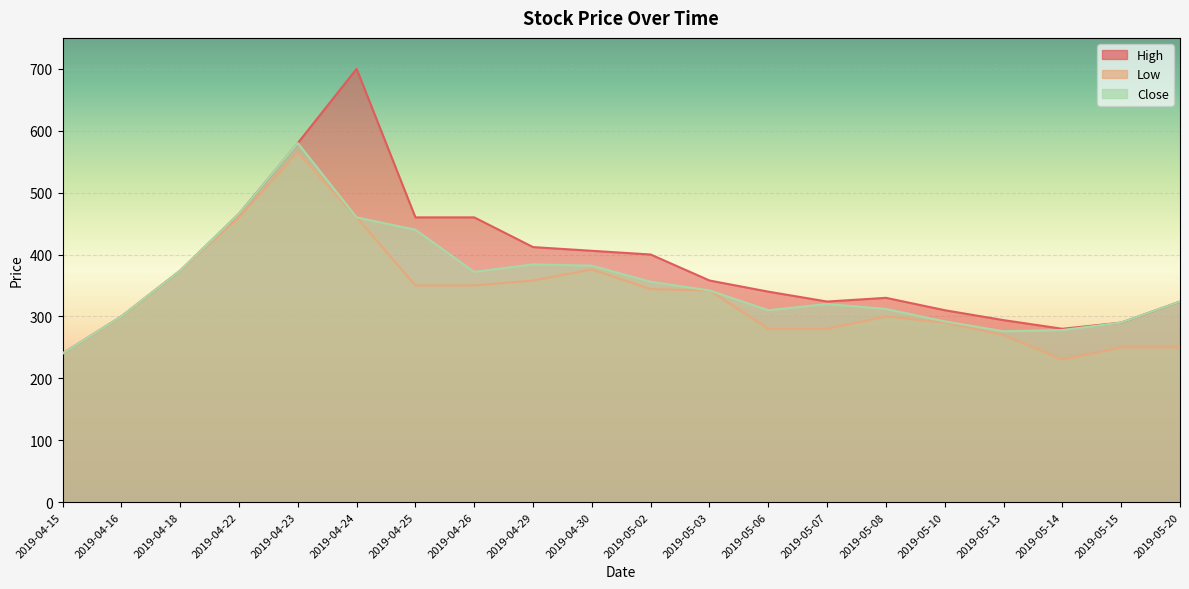

Which has a higher value, 2019-05-15 or 2019-04-18?

2019-04-18